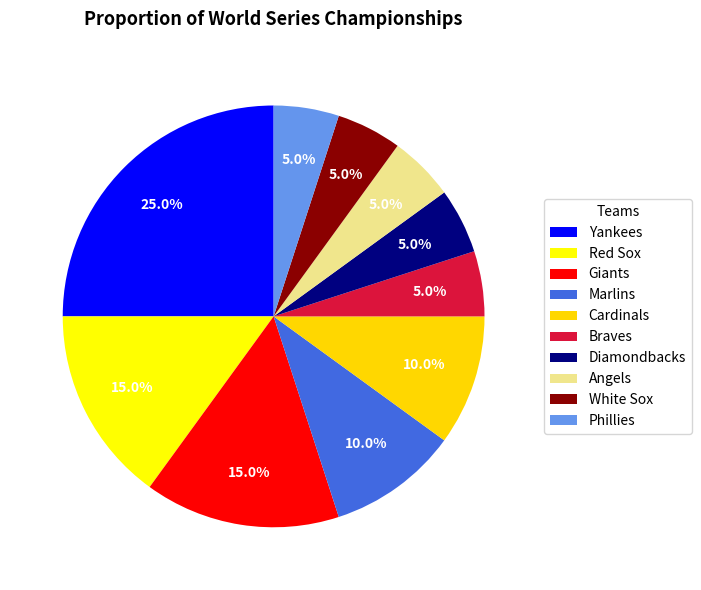

How many segments does this pie chart have?

10